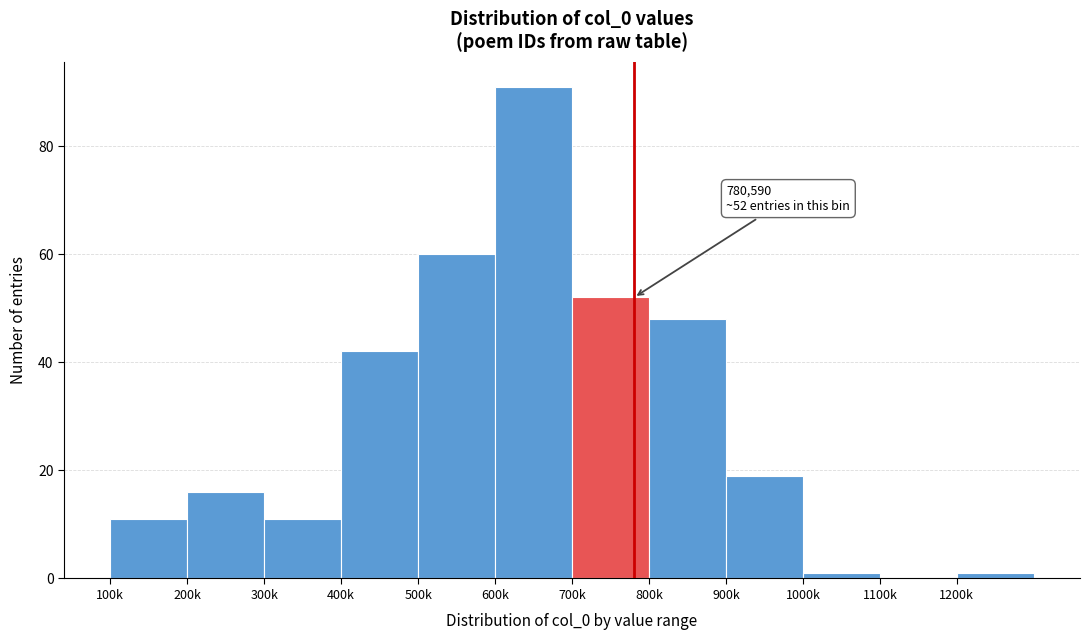

Reading left to right, what are all the values shown in this chart?

100k=11	200k=16	300k=11	400k=42	500k=60	600k=91	700k=52	800k=48	900k=19	1000k=1	1100k=0	1200k=1